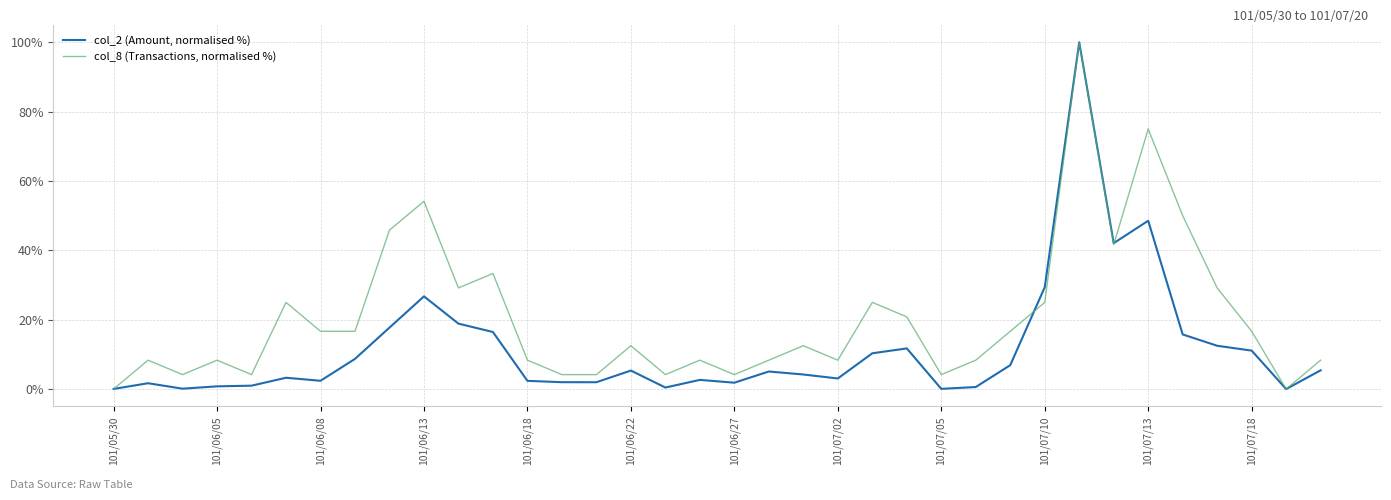

What is the maximum value shown in the chart?

100.0